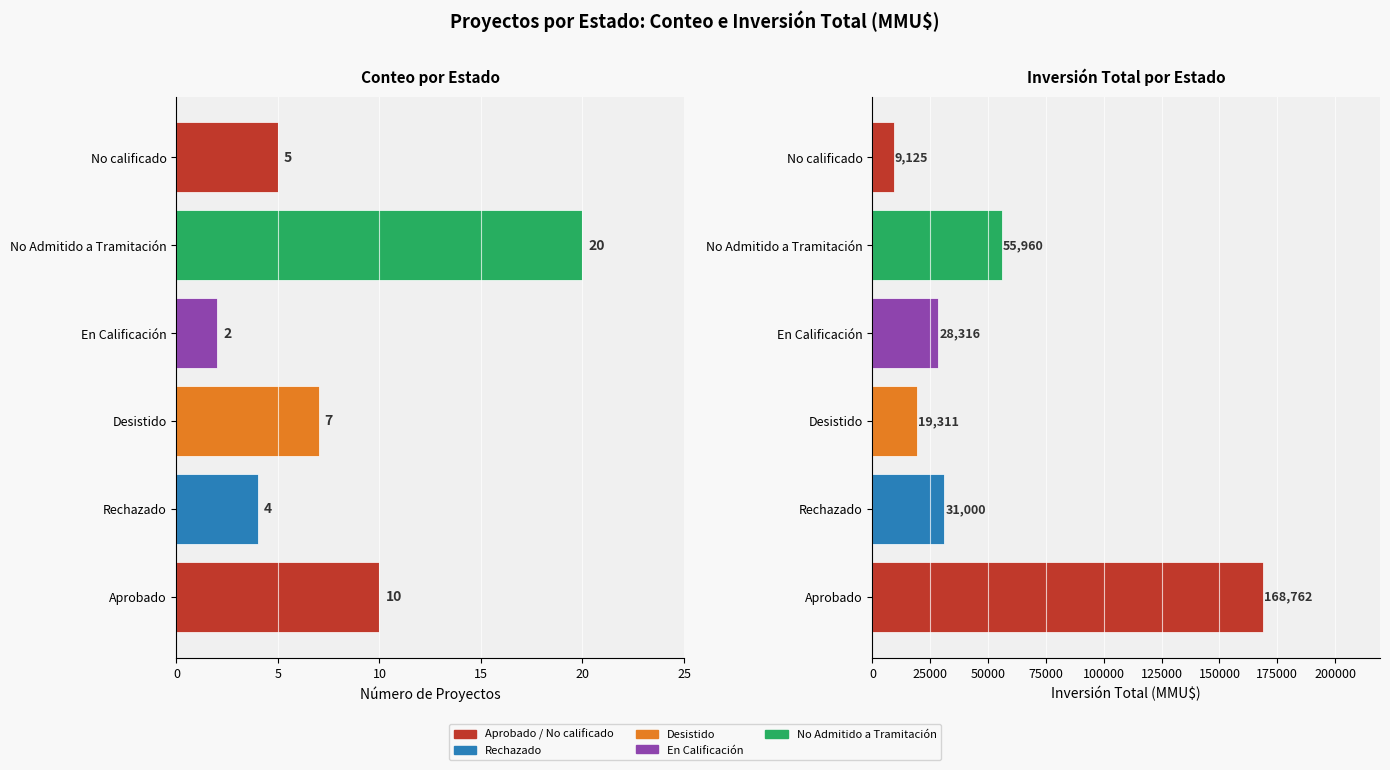

Does the chart contain any negative values?

No